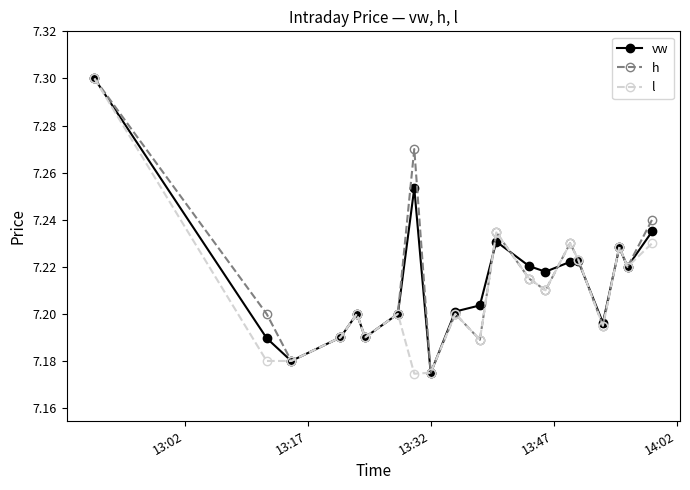

True or false: h has more than 1 points higher than both neighbors.

True